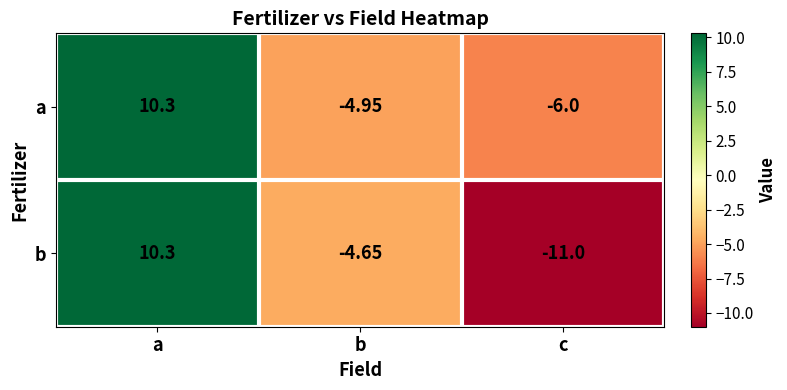

Which category has the lowest value across all series?

c